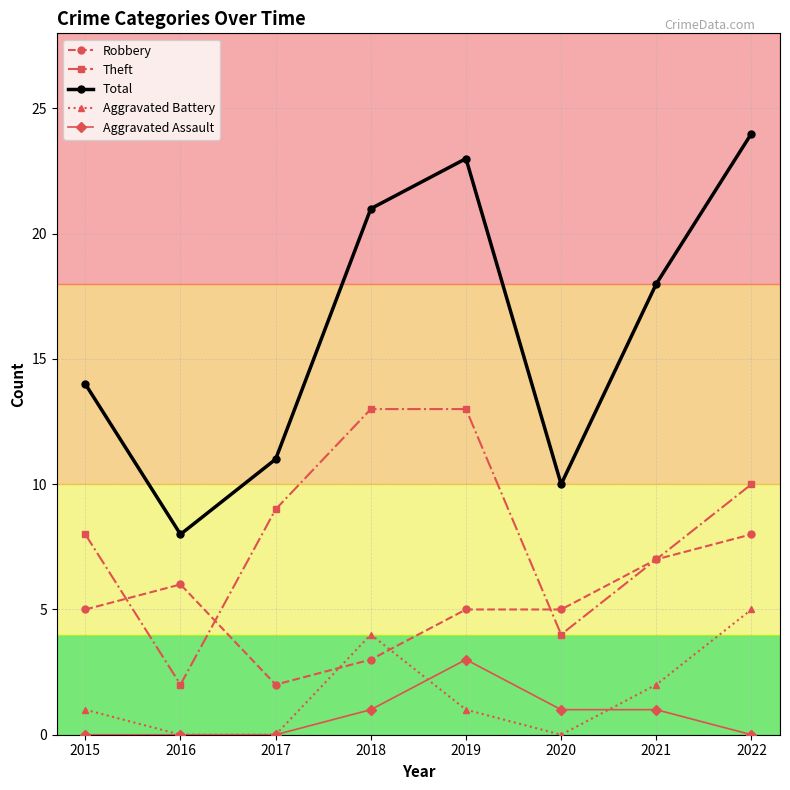

Reading left to right, transcribe all the data shown in this chart.

Robbery: 5	6	2	3	5	5	7	8
Theft: 8	2	9	13	13	4	7	10
Total: 14	8	11	21	23	10	18	24
Aggravated Battery: 1	0	0	4	1	0	2	5
Aggravated Assault: 0	0	0	1	3	1	1	0